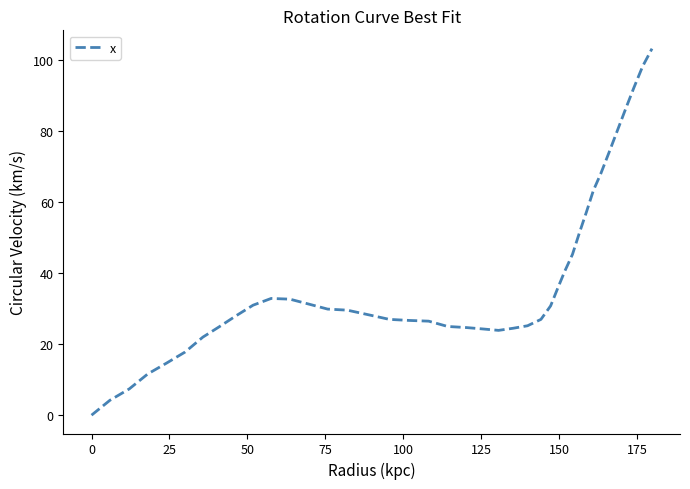

What is the difference between the second highest and minimum values?

98.3